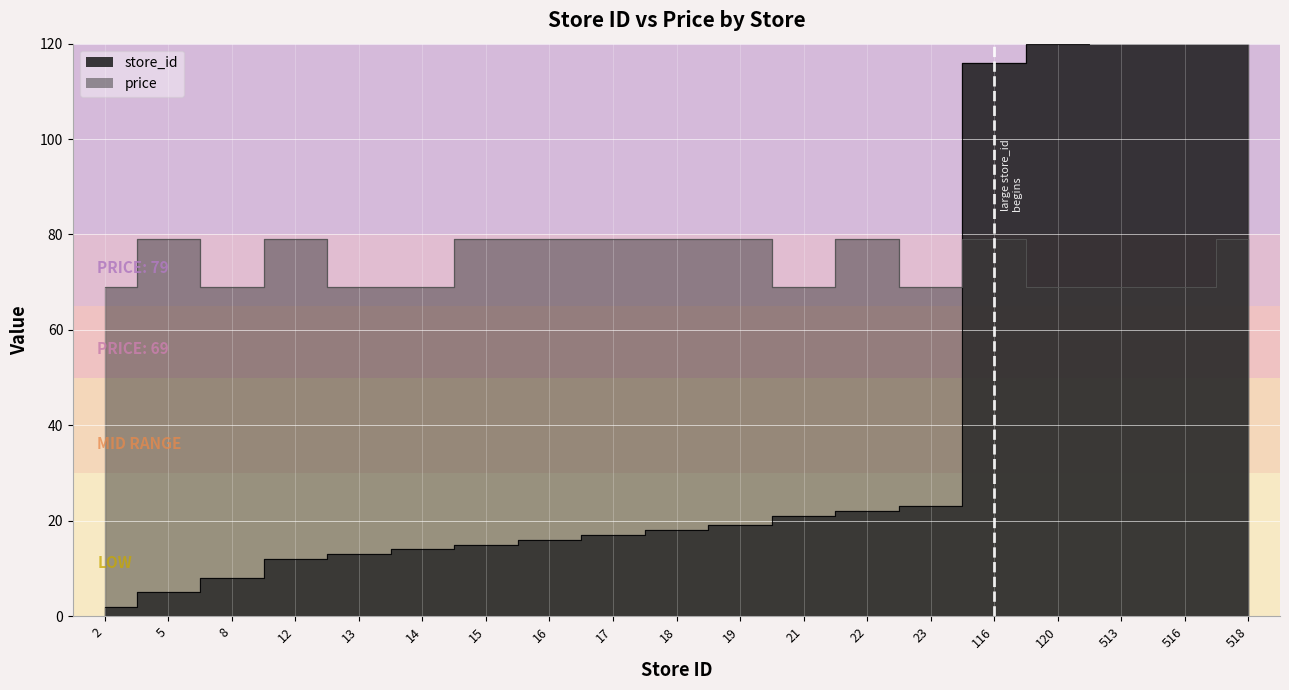

Between 14 and 15, which is larger?

15